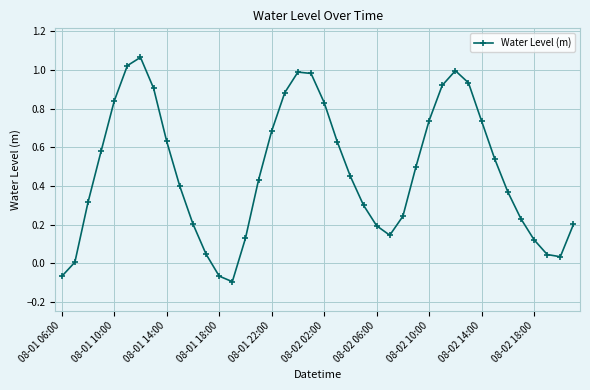

How many interior local valleys (lower than both neighbors) does the data have?

3